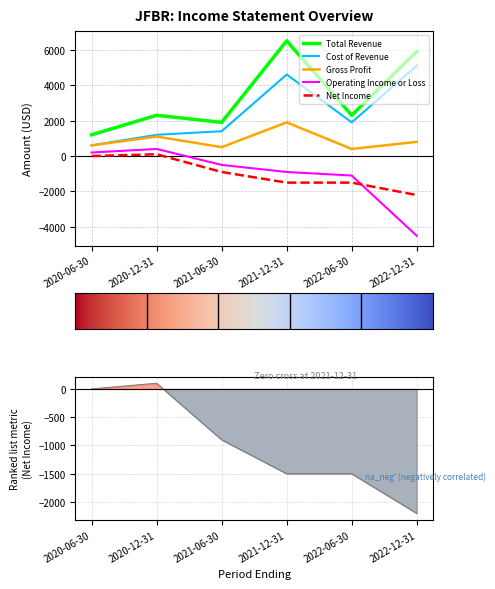

How many lines are shown in the chart?

5